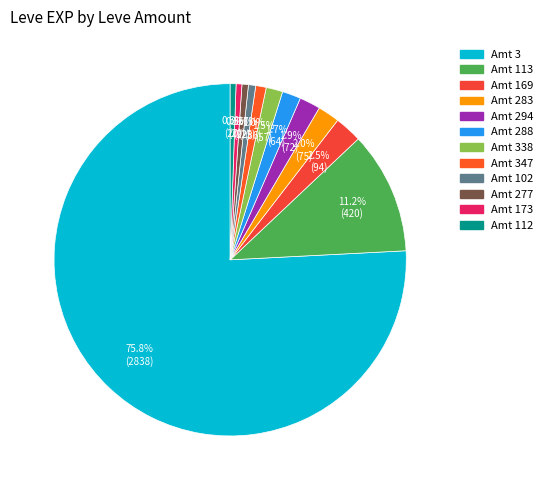

How many segments does this pie chart have?

12